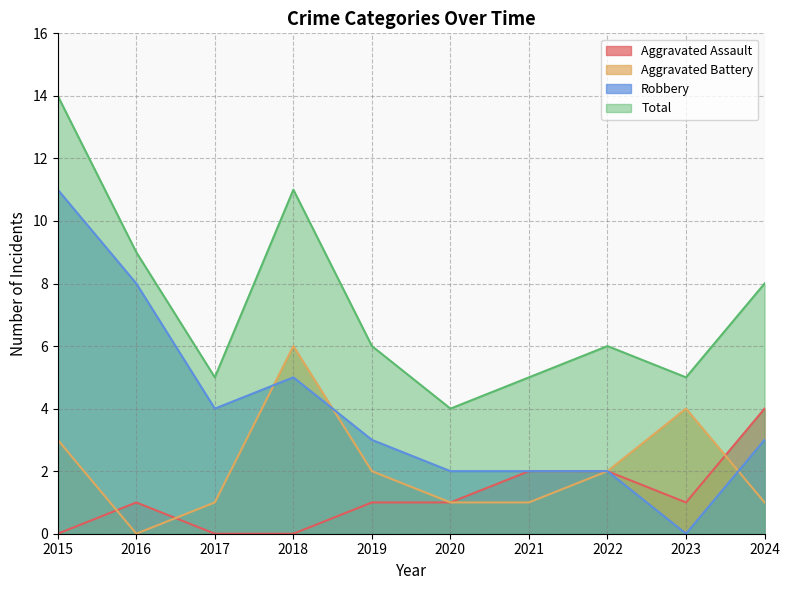

What is the sum of the Aggravated Battery values at 2023 and 2021?

5